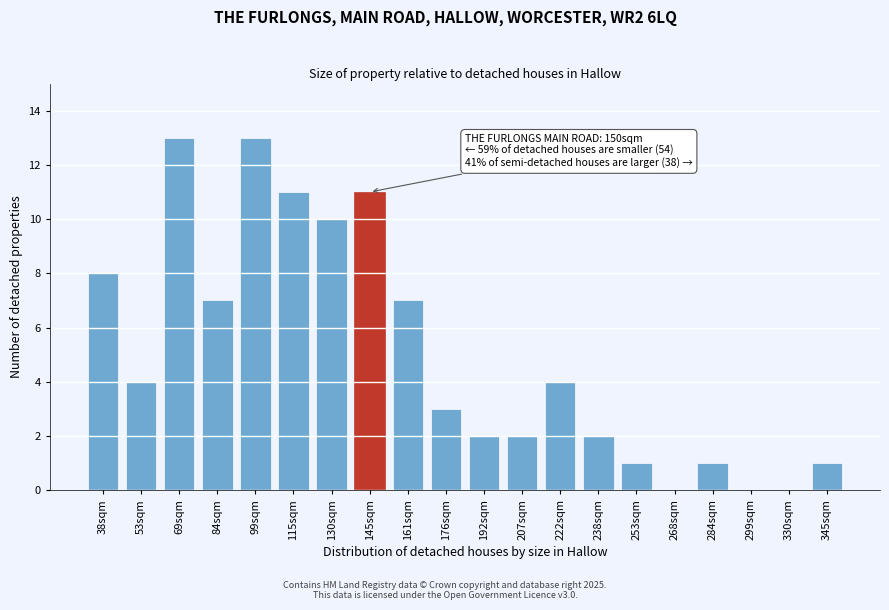

Reading left to right, transcribe all the data shown in this chart.

38sqm=8	53sqm=4	69sqm=13	84sqm=7	99sqm=13	115sqm=11	130sqm=10	145sqm=11	161sqm=7	176sqm=3	192sqm=2	207sqm=2	222sqm=4	238sqm=2	253sqm=1	268sqm=0	284sqm=1	299sqm=0	330sqm=0	345sqm=1